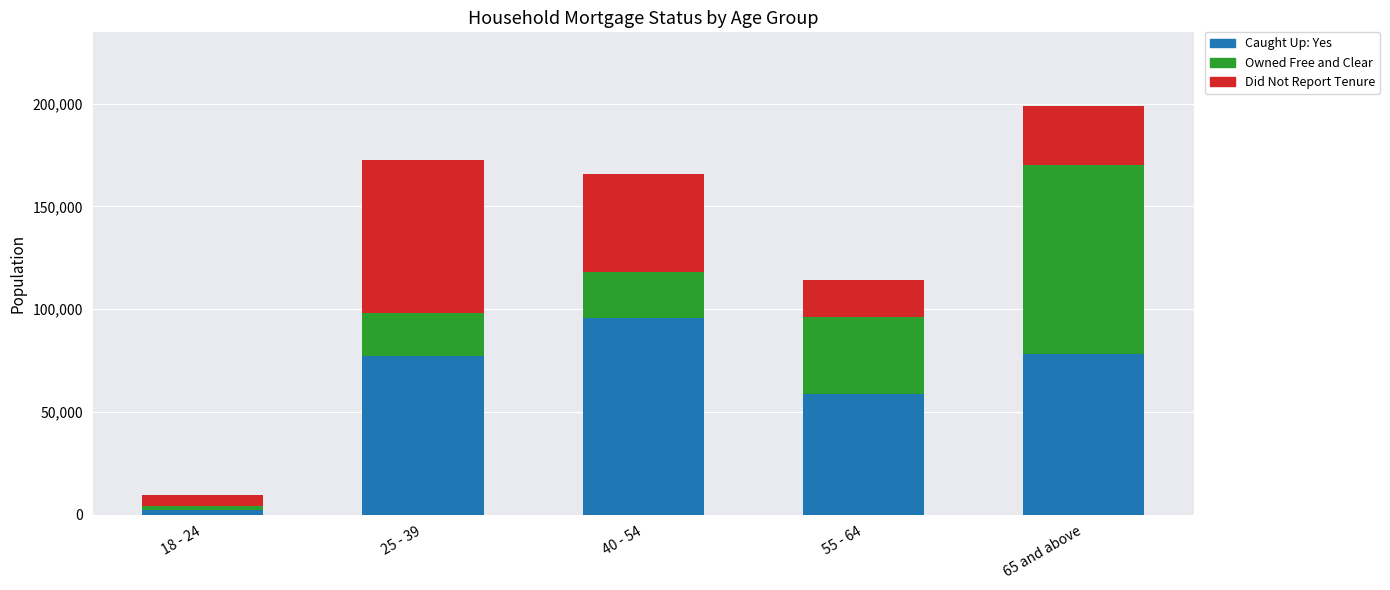

Reading left to right, what are the values for Yes?

2437	77030	95583	58895	78315